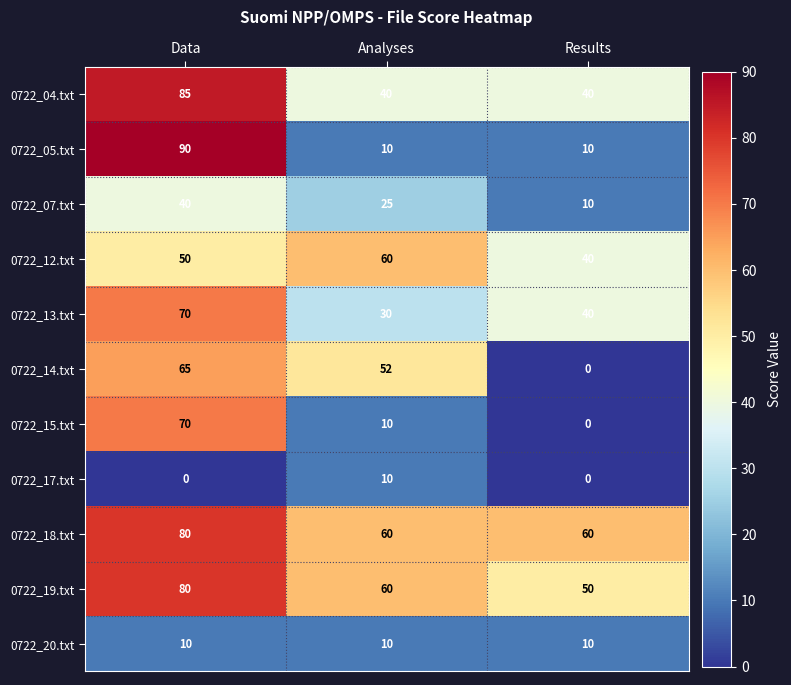

Which series has the largest range (max minus min)?

0722_05.txt